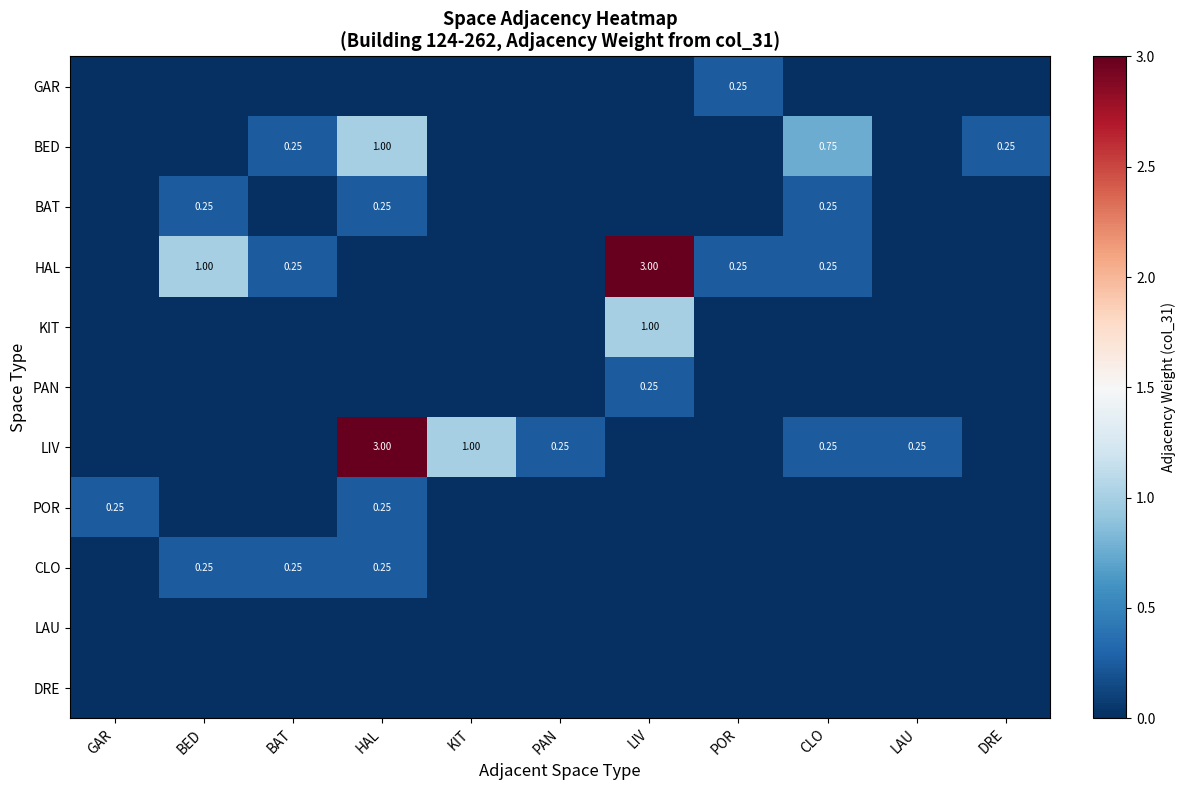

Between PAN and CLO, which is larger?

PAN